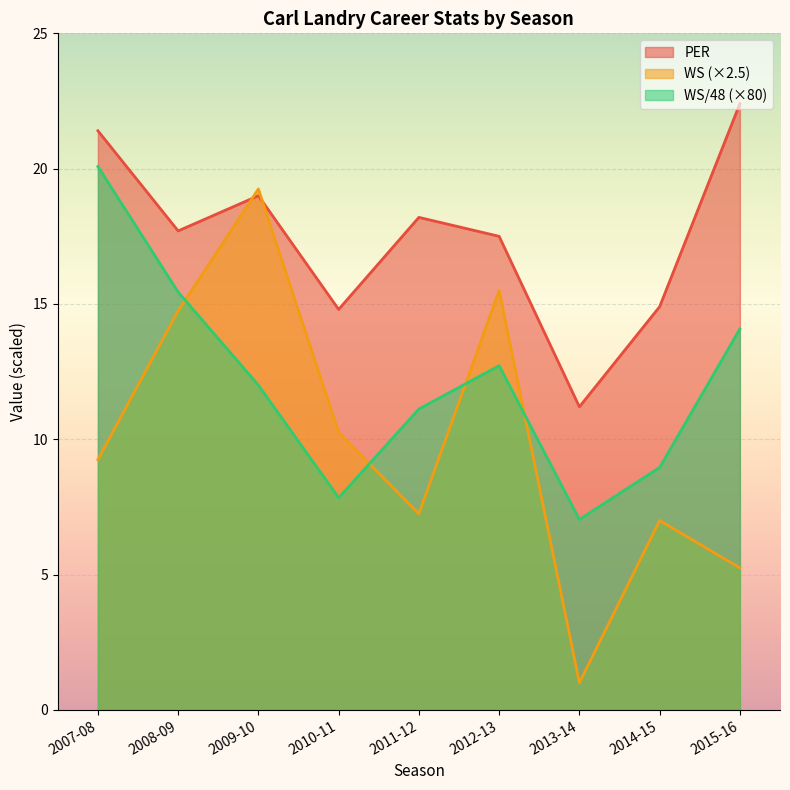

What is the difference between the second highest and minimum values in the WS/48 series?

8.4